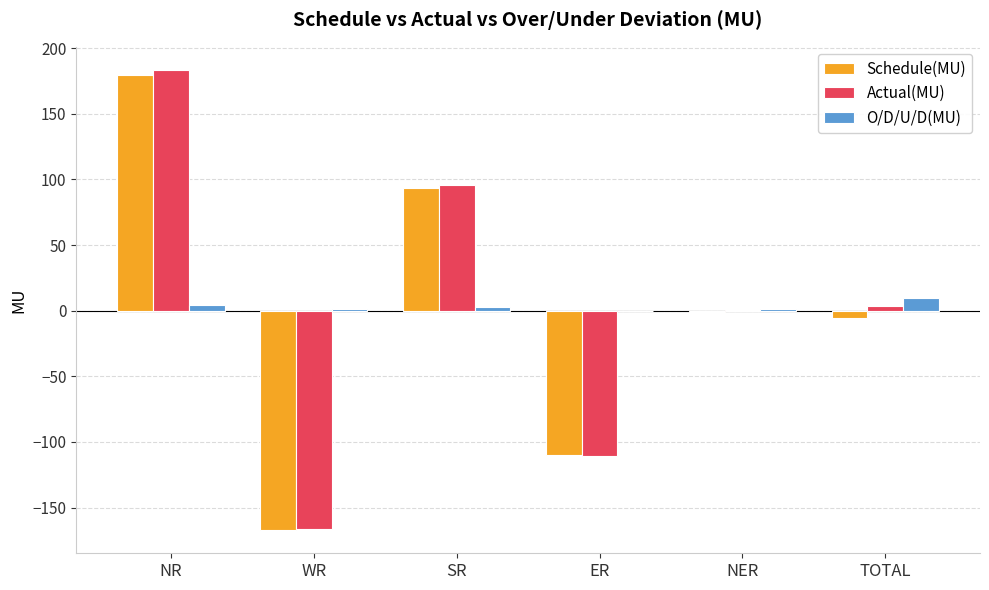

True or false: O/D/U/D(MU) has a value of 4.2 at NR.

True